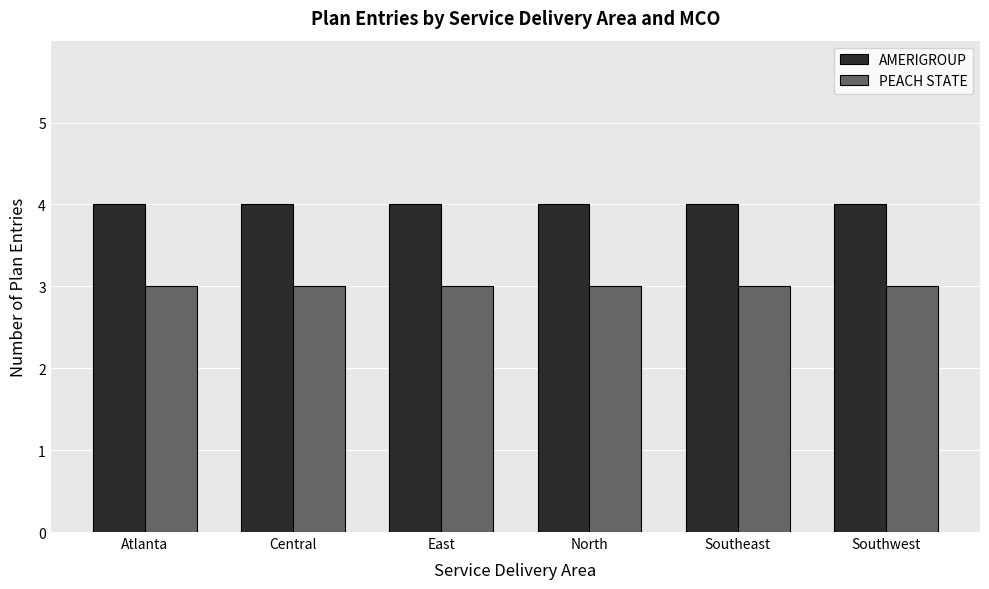

Are the bars horizontal?

No